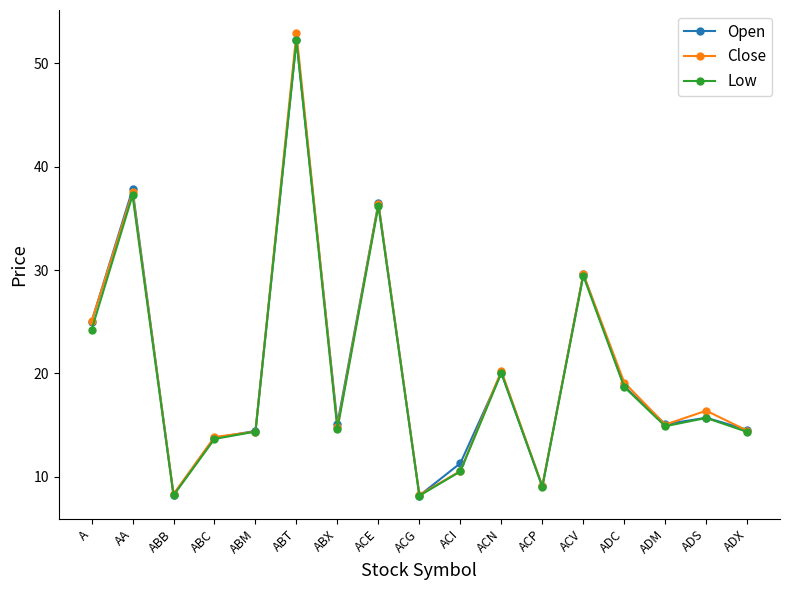

Which label corresponds to the largest value in the chart?

ABT